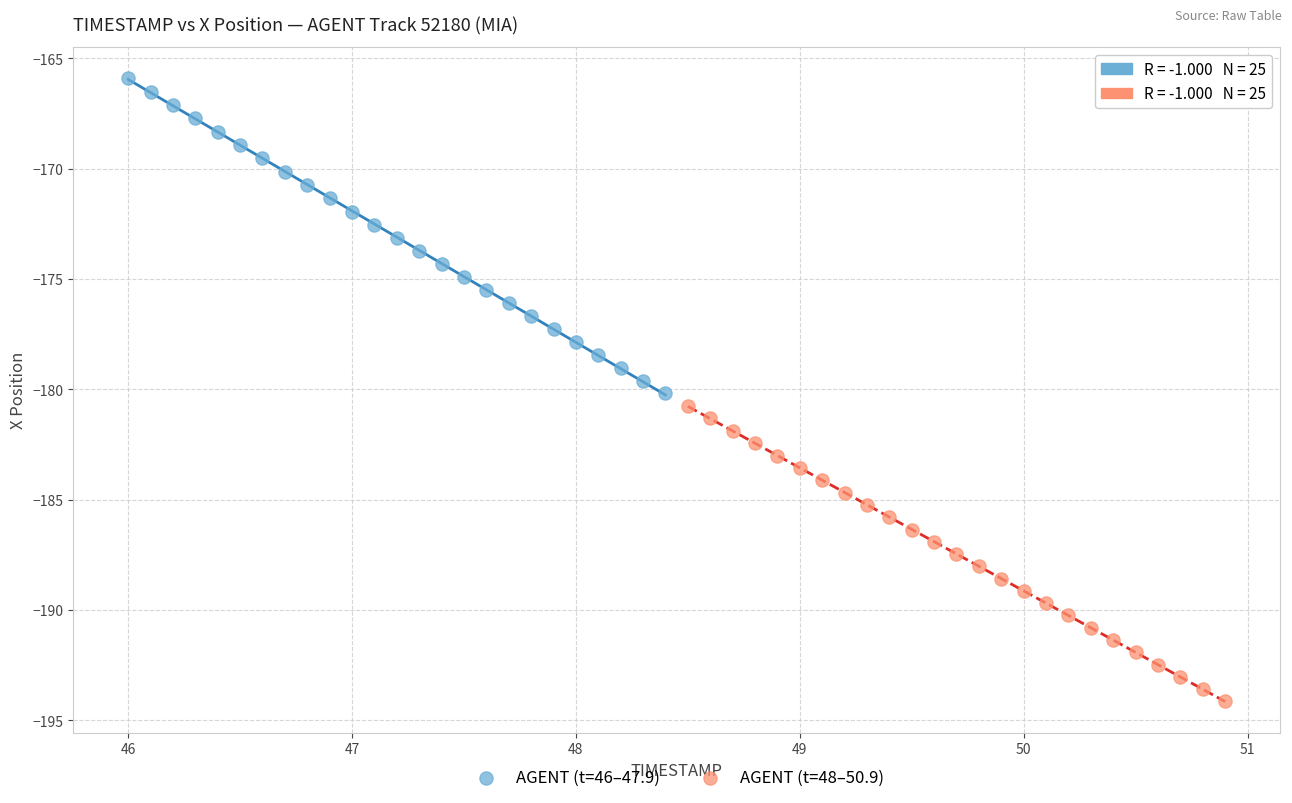

Which series has the largest Y range (max minus min)?

AGENT (t=46–47.9)